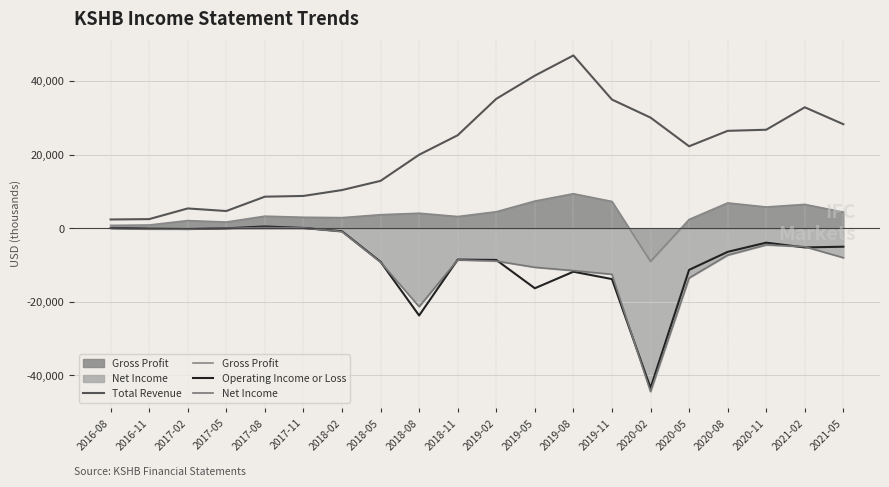

What is the average value of the Operating Income or Loss series?

-8370